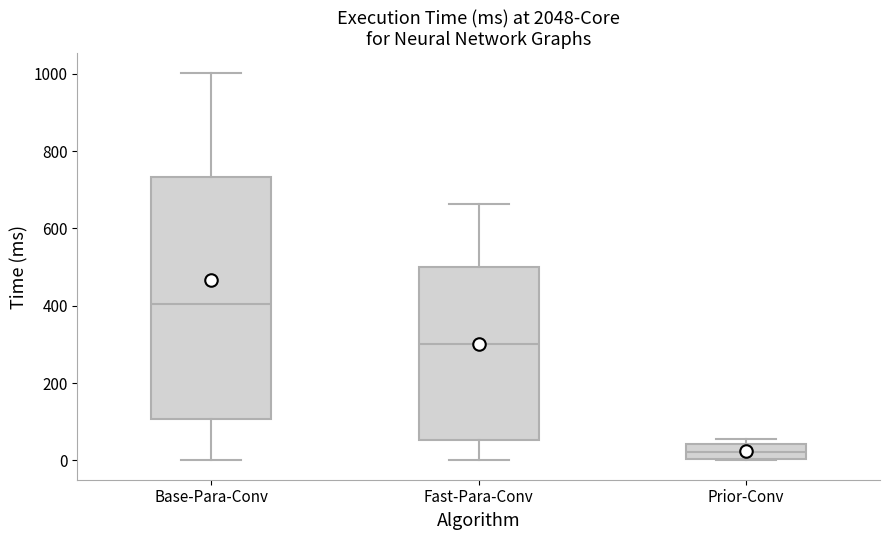

Reading left to right, transcribe this box plot: for each box, give where its median line is, the range the box spans, and where its two whiskers end, as read against the y-axis. The values are not printed on the chart, so give them approximately, as read against the axis.

Base-Para-Conv: median 400, box 100 to 740, whiskers 0 to 1000
Fast-Para-Conv: median 300, box 60 to 500, whiskers 0 to 660
Prior-Conv: median 20, box 0 to 40, whiskers 0 to 60